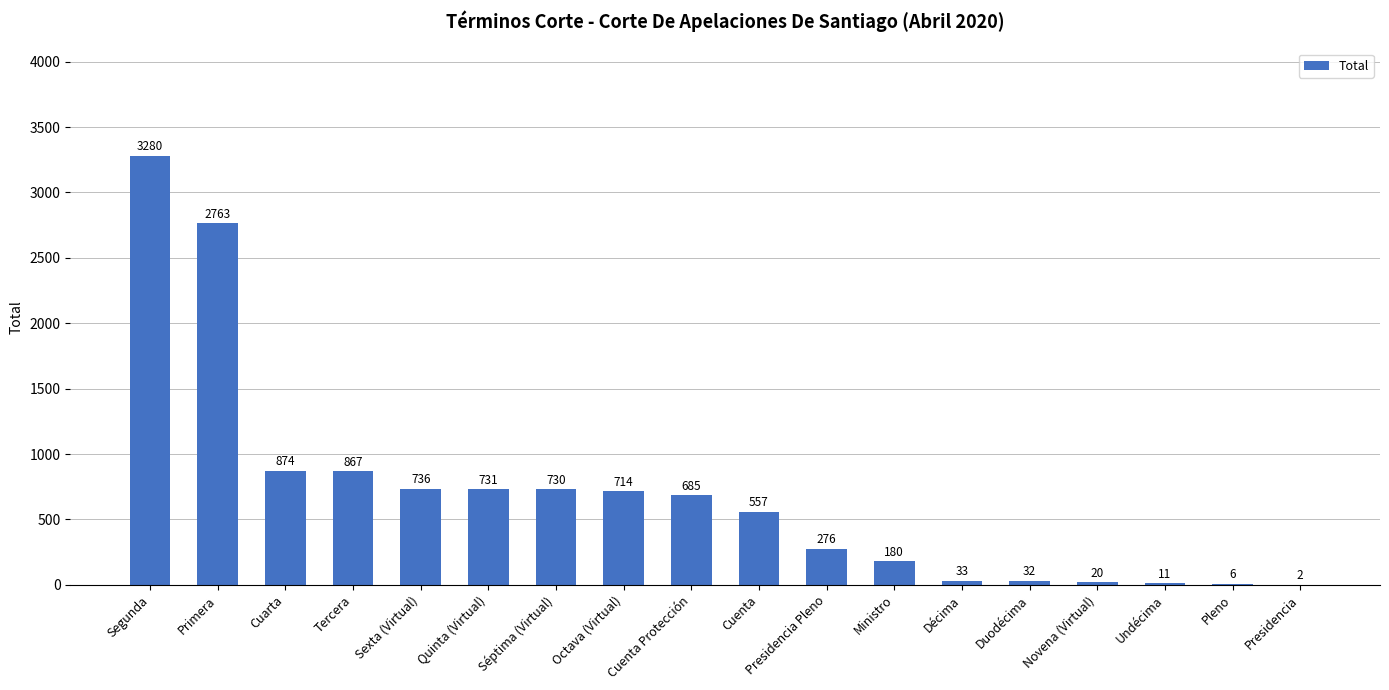

True or false: the data shows 20 at Novena (Virtual).

True